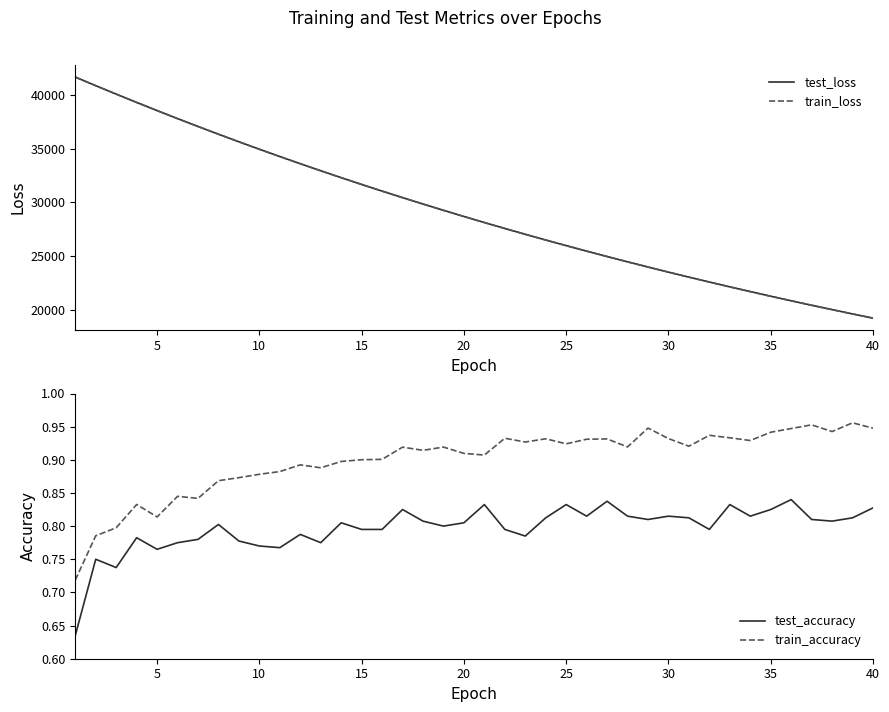

What are all the series names shown in the legend?

test_loss, train_loss, test_accuracy, train_accuracy